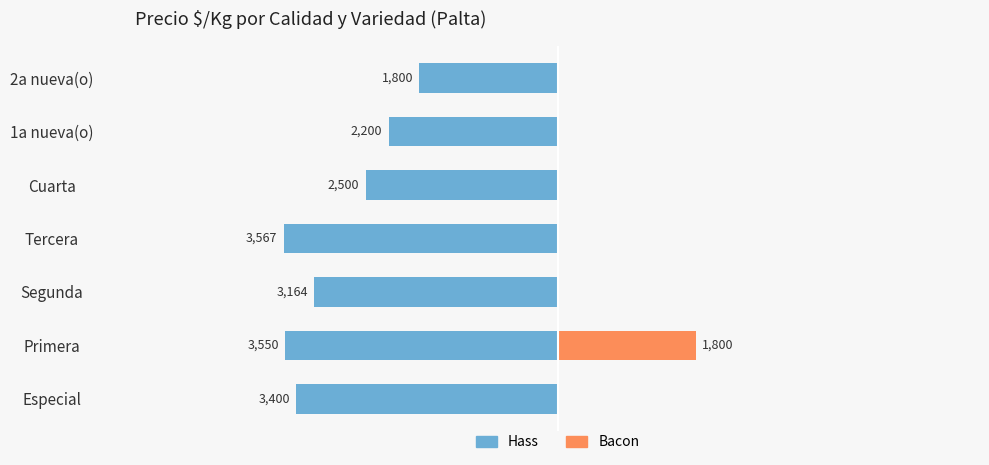

What is the minimum value for Hass?

-3566.7